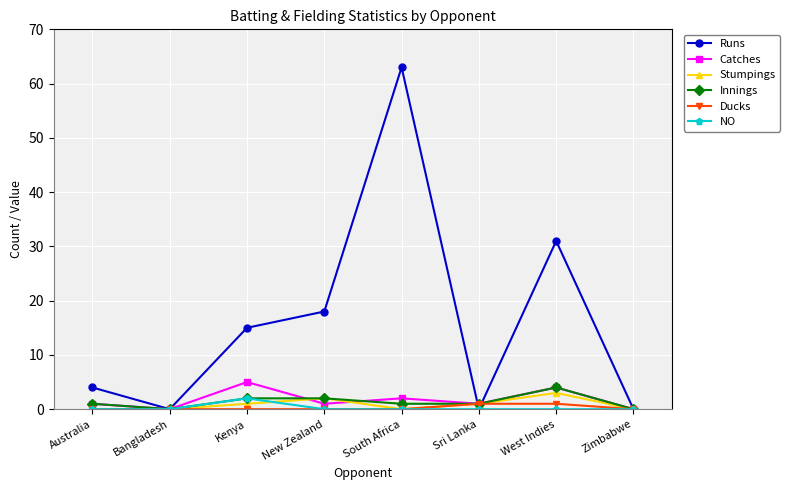

Does the chart display data point markers on the line(s)?

Yes